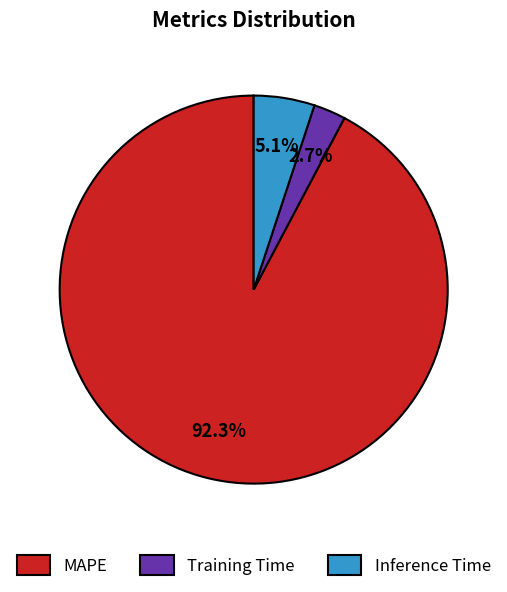

Which slice represents more than half of the pie?

MAPE